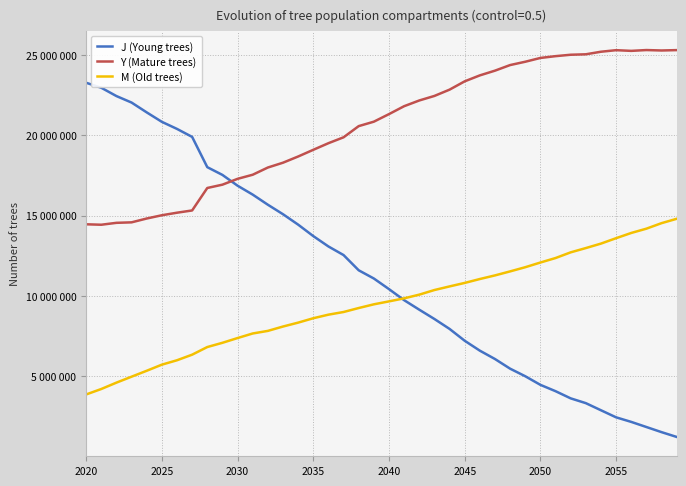

What are all the series names shown in the legend?

J (Young trees), Y (Mature trees), M (Old trees)